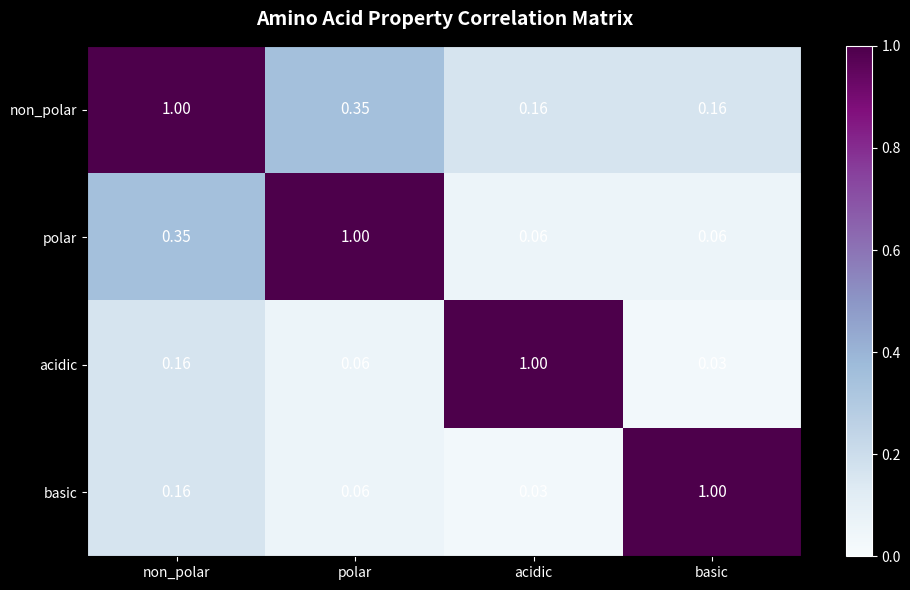

At which category is the sum across all series the highest?

non_polar